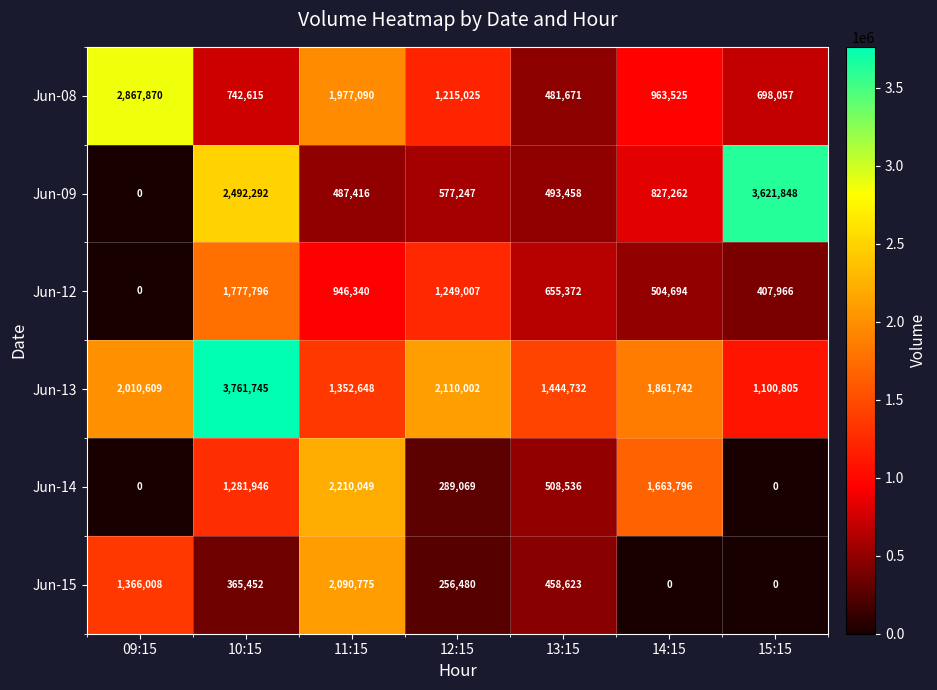

How many positive values does the Jun-15 series have?

5